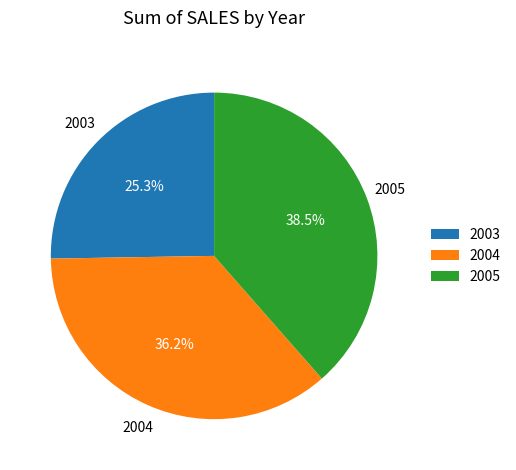

What is the smallest slice in the pie chart?

2003